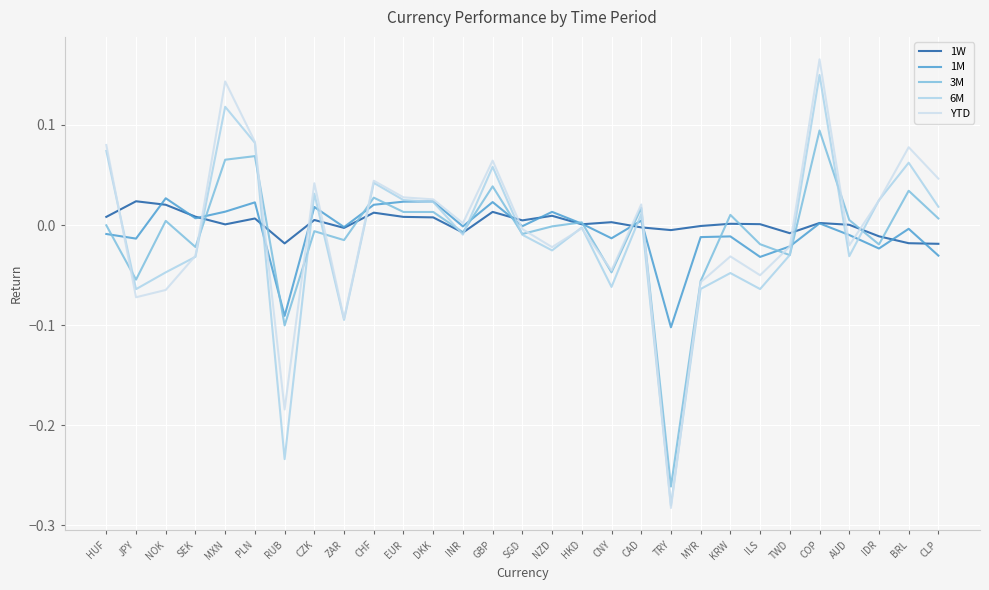

Reading left to right, what are all the values shown in this chart?

1W: HUF=0.0	JPY=0.0	NOK=0.0	SEK=0.0	MXN=0.0	PLN=0.0	RUB=-0.0	CZK=0.0	ZAR=-0.0	CHF=0.0	EUR=0.0	DKK=0.0	INR=-0.0	GBP=0.0	SGD=0.0	NZD=0.0	HKD=0.0	CNY=0.0	CAD=-0.0	TRY=-0.0	MYR=-0.0	KRW=0.0	ILS=0.0	TWD=-0.0	COP=0.0	AUD=0.0	IDR=-0.0	BRL=-0.0	CLP=-0.0
1M: HUF=-0.0	JPY=-0.0	NOK=0.0	SEK=0.0	MXN=0.0	PLN=0.0	RUB=-0.1	CZK=0.0	ZAR=-0.0	CHF=0.0	EUR=0.0	DKK=0.0	INR=-0.0	GBP=0.0	SGD=-0.0	NZD=0.0	HKD=0.0	CNY=-0.0	CAD=0.0	TRY=-0.1	MYR=-0.0	KRW=-0.0	ILS=-0.0	TWD=-0.0	COP=0.0	AUD=-0.0	IDR=-0.0	BRL=-0.0	CLP=-0.0
3M: HUF=-0.0	JPY=-0.1	NOK=0.0	SEK=-0.0	MXN=0.1	PLN=0.1	RUB=-0.1	CZK=-0.0	ZAR=-0.0	CHF=0.0	EUR=0.0	DKK=0.0	INR=-0.0	GBP=0.0	SGD=-0.0	NZD=-0.0	HKD=0.0	CNY=-0.0	CAD=0.0	TRY=-0.3	MYR=-0.1	KRW=0.0	ILS=-0.0	TWD=-0.0	COP=0.1	AUD=0.0	IDR=-0.0	BRL=0.0	CLP=0.0
6M: HUF=0.1	JPY=-0.1	NOK=-0.0	SEK=-0.0	MXN=0.1	PLN=0.1	RUB=-0.2	CZK=0.0	ZAR=-0.1	CHF=0.0	EUR=0.0	DKK=0.0	INR=-0.0	GBP=0.1	SGD=-0.0	NZD=-0.0	HKD=-0.0	CNY=-0.1	CAD=0.0	TRY=-0.3	MYR=-0.1	KRW=-0.0	ILS=-0.1	TWD=-0.0	COP=0.1	AUD=-0.0	IDR=0.0	BRL=0.1	CLP=0.0
YTD: HUF=0.1	JPY=-0.1	NOK=-0.1	SEK=-0.0	MXN=0.1	PLN=0.1	RUB=-0.2	CZK=0.0	ZAR=-0.1	CHF=0.0	EUR=0.0	DKK=0.0	INR=0.0	GBP=0.1	SGD=-0.0	NZD=-0.0	HKD=-0.0	CNY=-0.0	CAD=0.0	TRY=-0.3	MYR=-0.1	KRW=-0.0	ILS=-0.1	TWD=-0.0	COP=0.2	AUD=-0.0	IDR=0.0	BRL=0.1	CLP=0.0